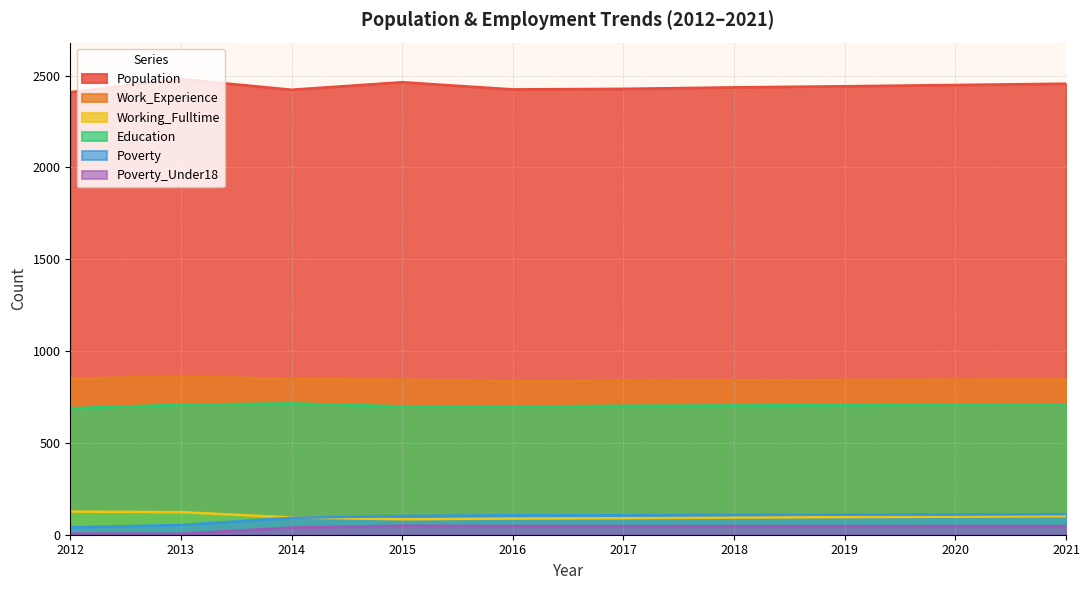

At which label does Working_Fulltime first exceed 96?

2012